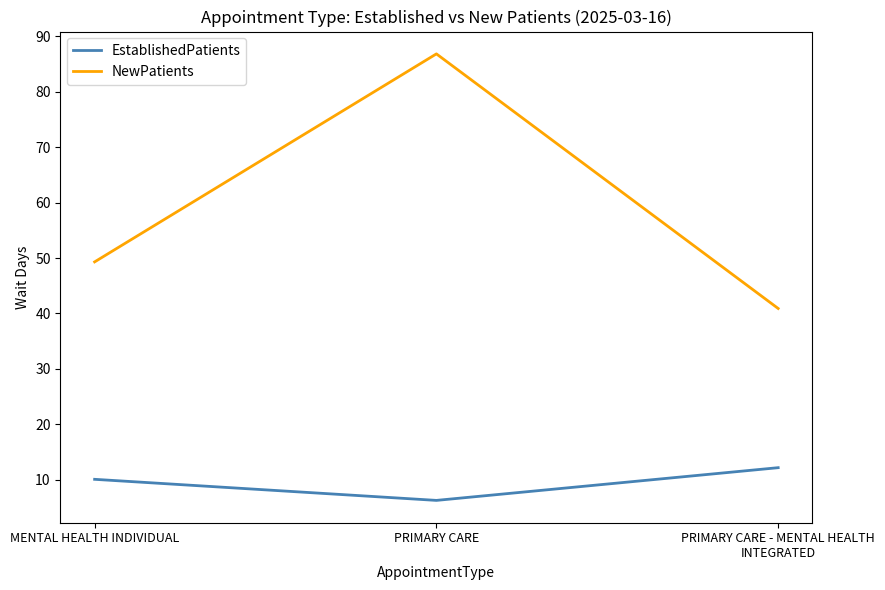

How many categories are shown in the chart?

3